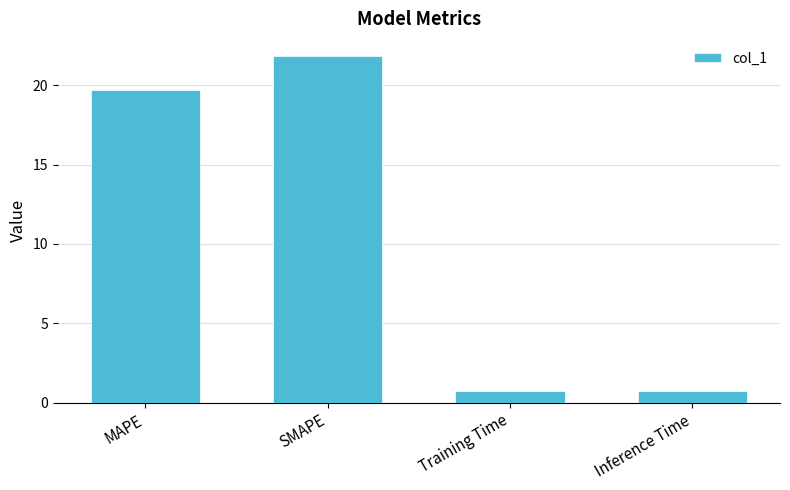

What is the maximum value shown in the chart?

21.8